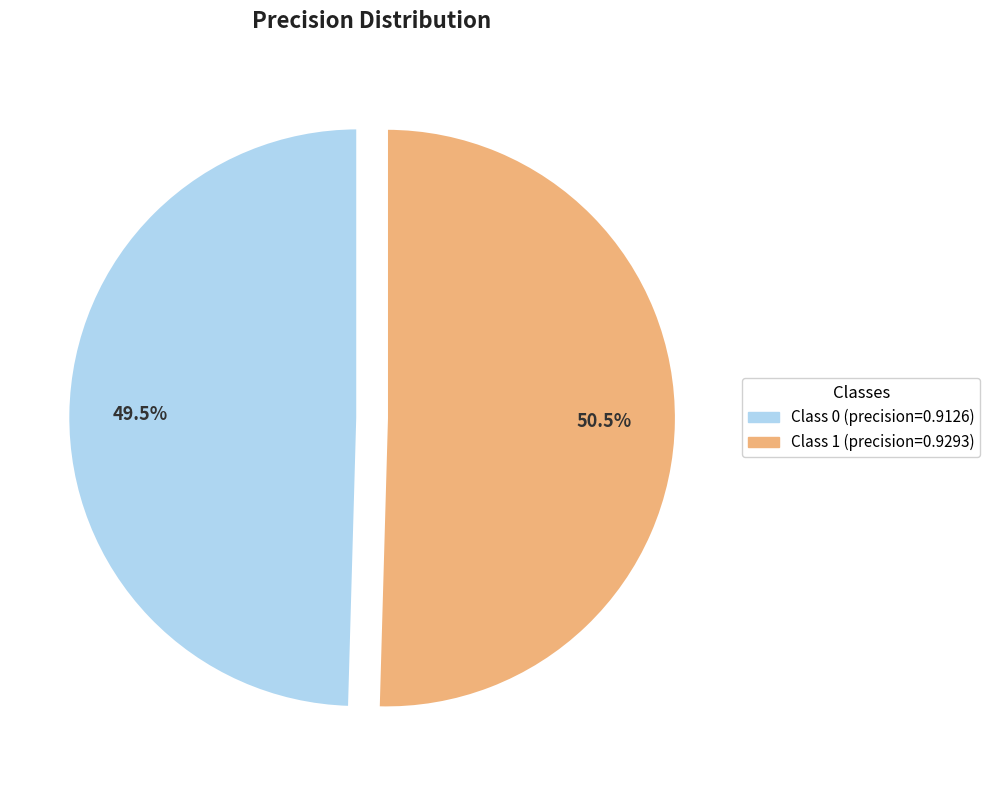

Is there a majority slice in this chart?

Yes